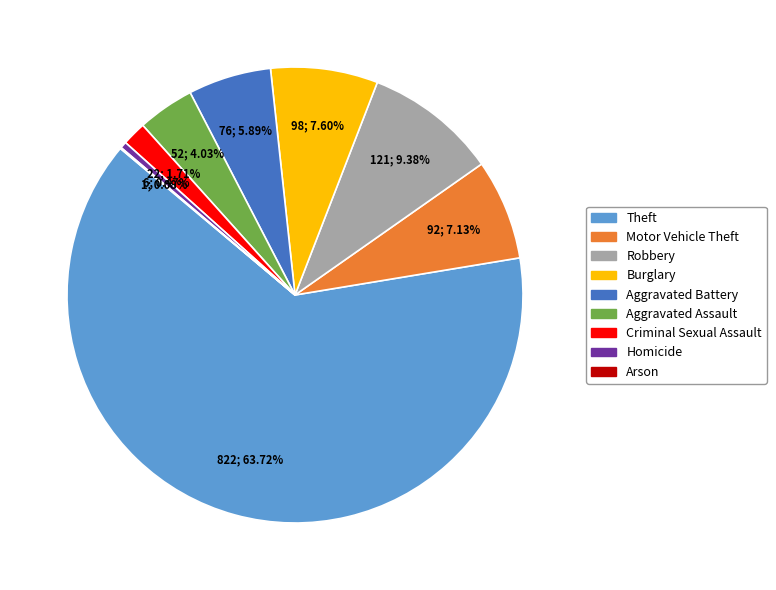

What percentage is NOT represented by Criminal Sexual Assault?

98.3%